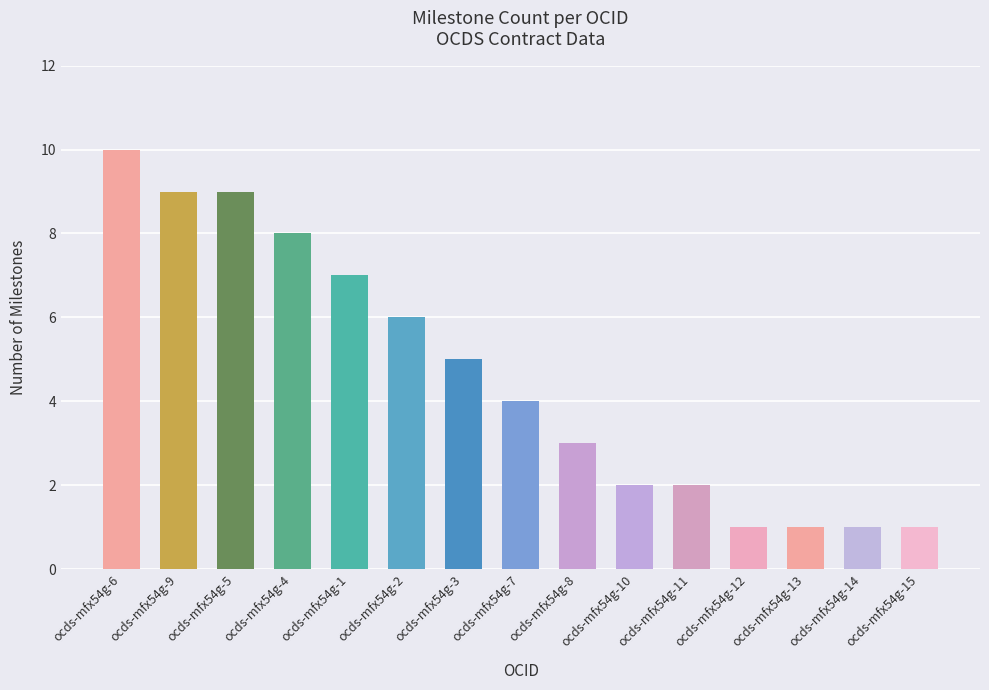

What is the sum of all values?

69